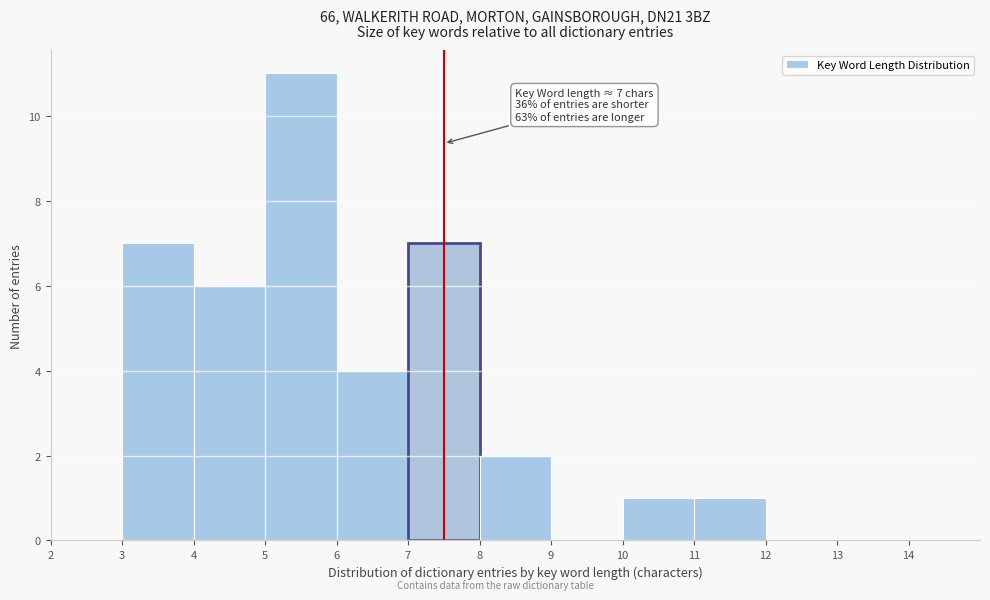

Which range on the x-axis has the tallest bar?

5 to 6